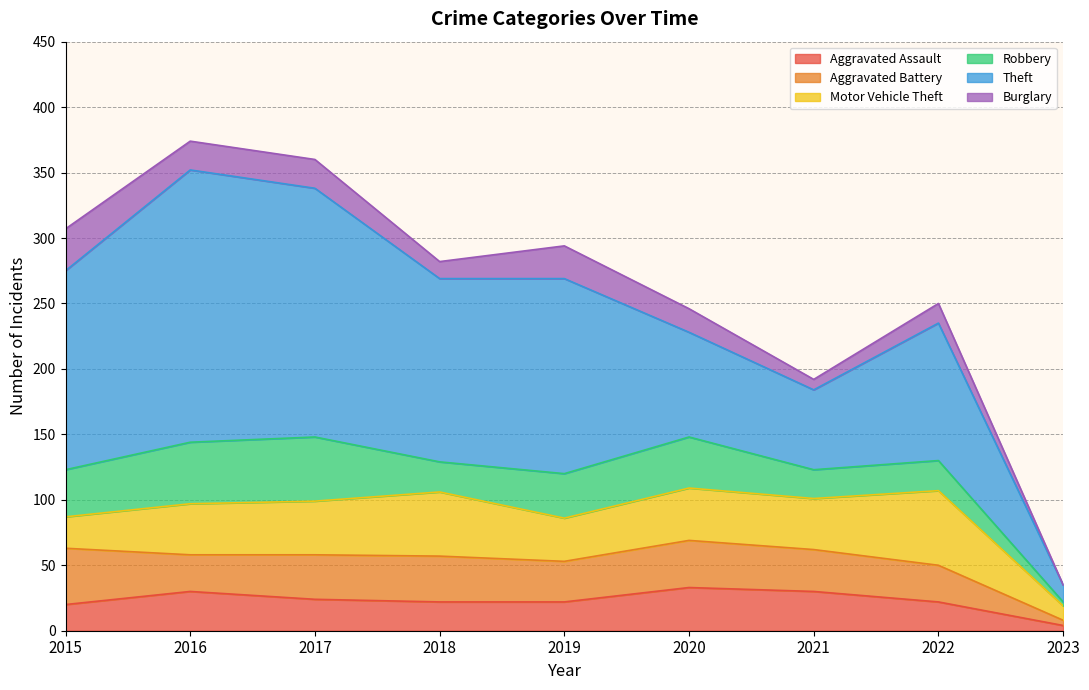

List the labels in order of Theft value, largest first.

2016, 2017, 2015, 2019, 2018, 2022, 2020, 2021, 2023